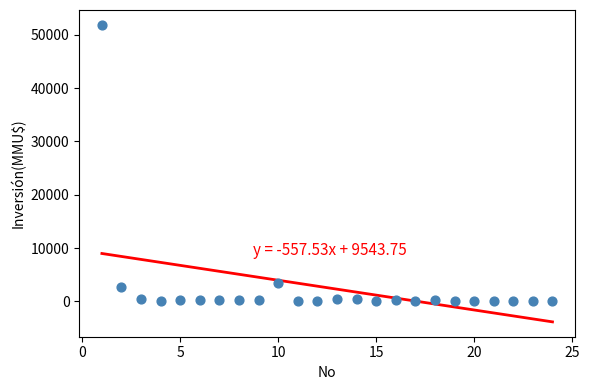

What is the range of X values (max minus min)?

23